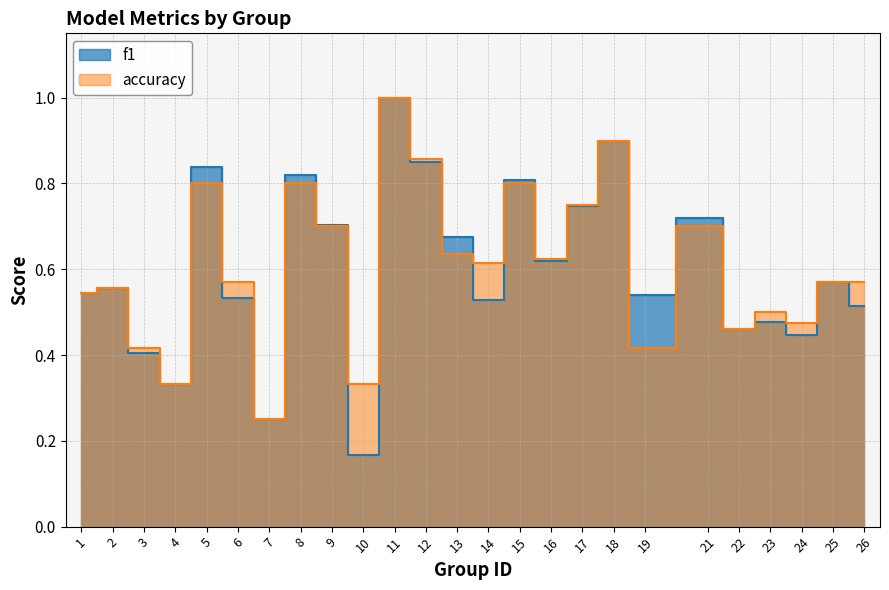

Between which two adjacent categories do f1 and accuracy first intersect?

5 and 6